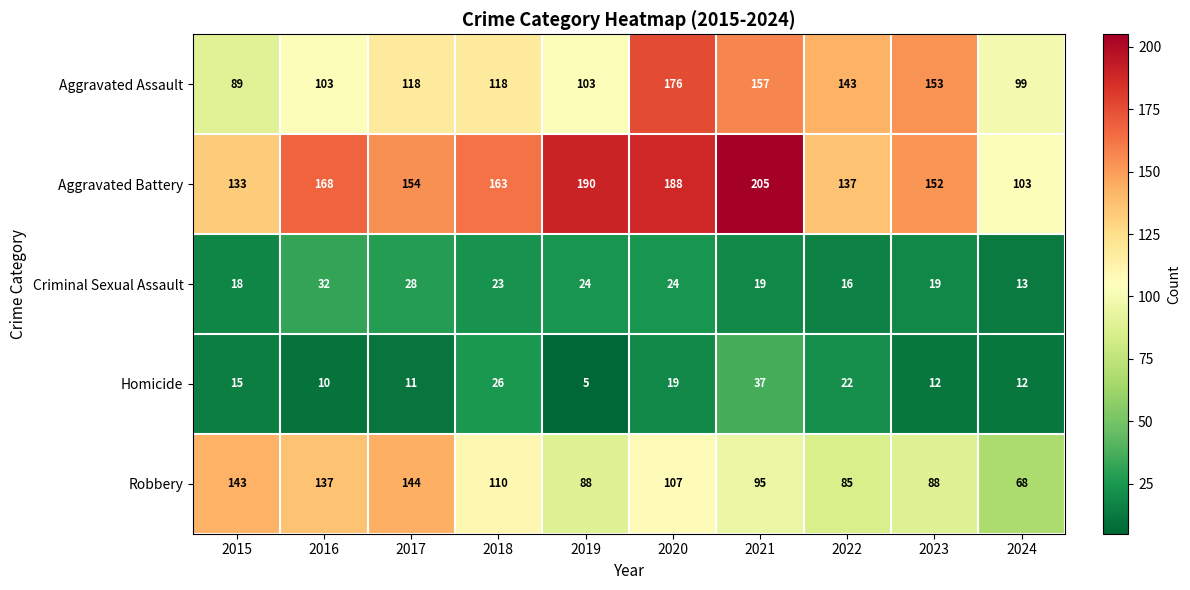

What is the difference between the Aggravated Assault values at 2021 and 2015?

68